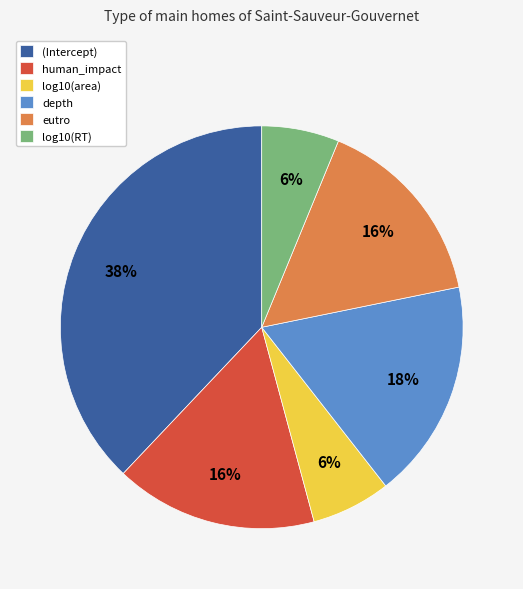

Is it true that human_impact is 16% of the pie?

True